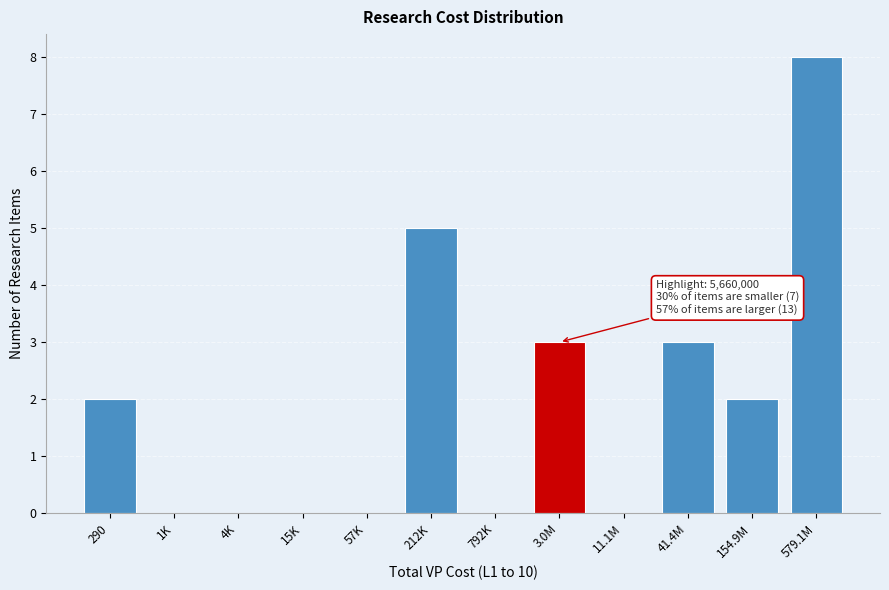

Reading left to right, what are all the values shown in this chart?

290=2	1K=0	4K=0	15K=0	57K=0	212K=5	792K=0	3.0M=3	11.1M=0	41.4M=3	154.9M=2	579.1M=8